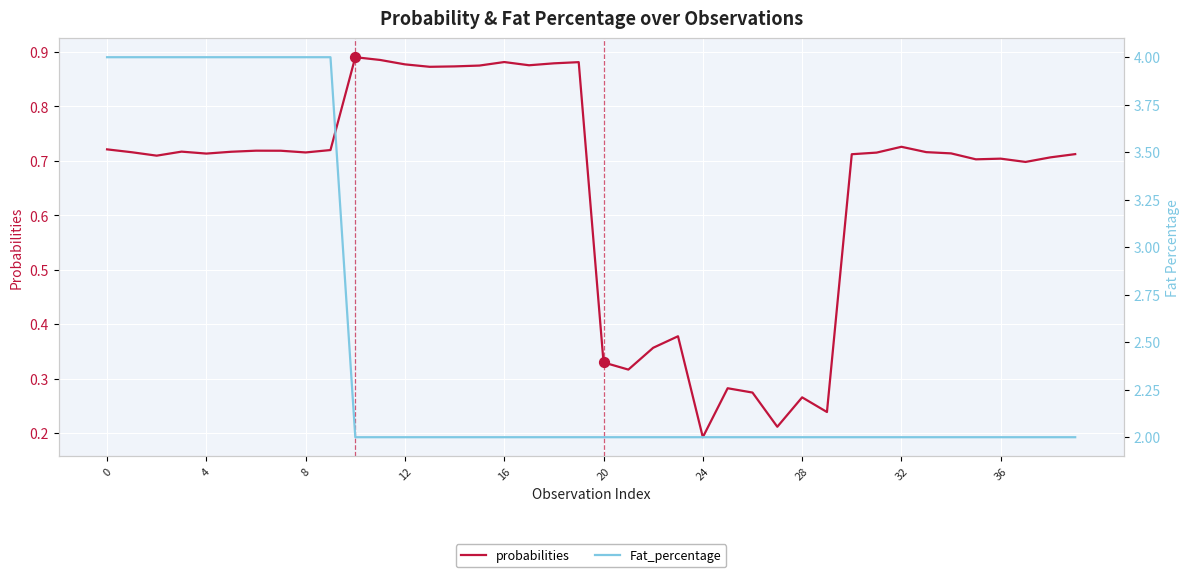

Which series reaches the minimum Y coordinate?

probabilities